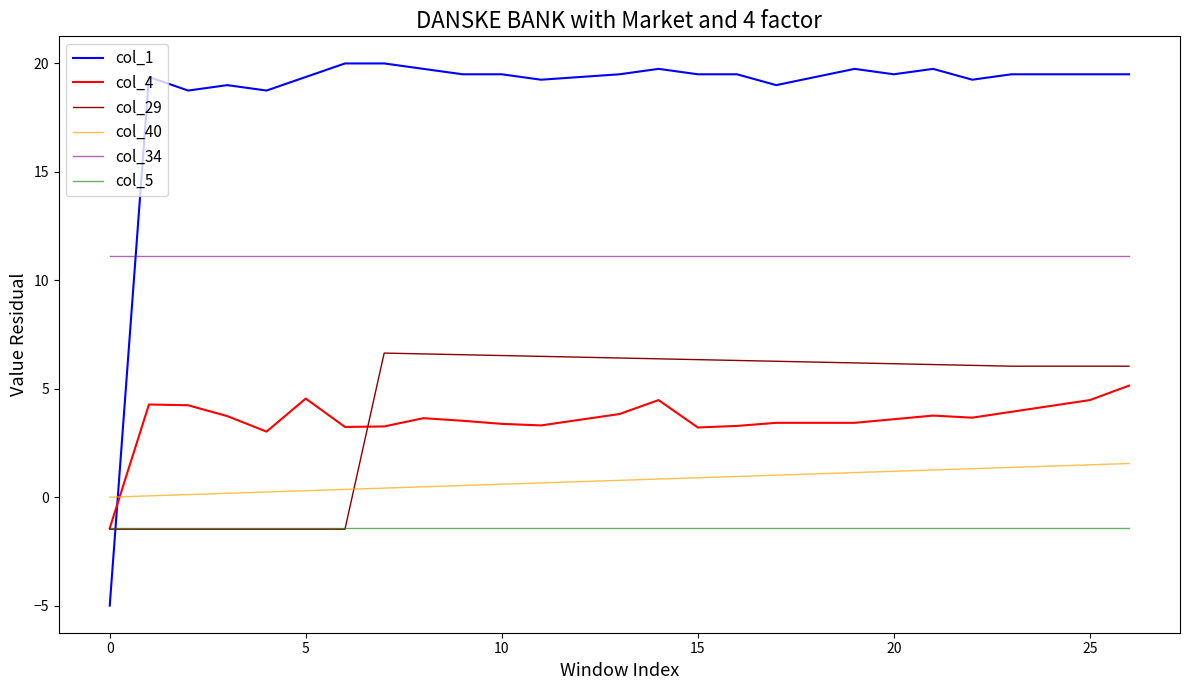

List the series in order of their peak value, lowest first.

col_5, col_40, col_4, col_29, col_34, col_1